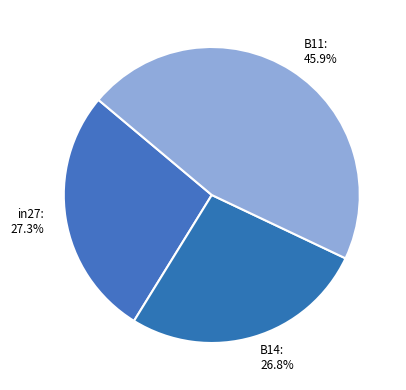

Rank the categories by value from lowest to highest.

B14, in27, B11